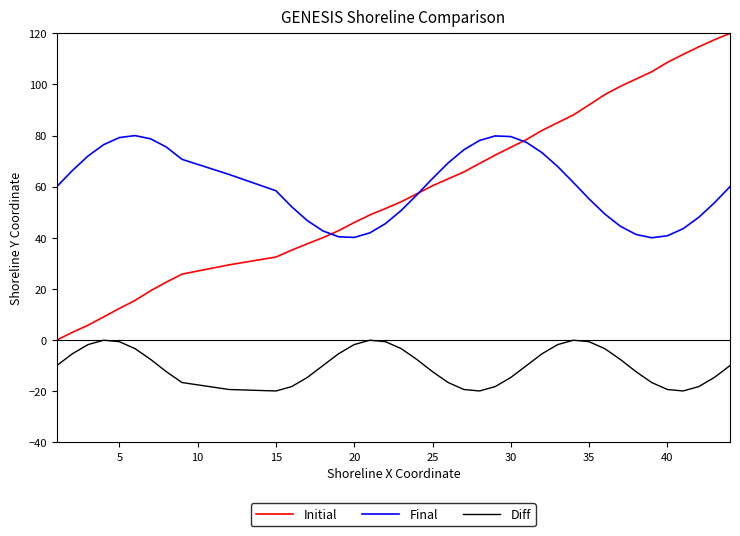

True or false: Final and Initial cross at least once.

True